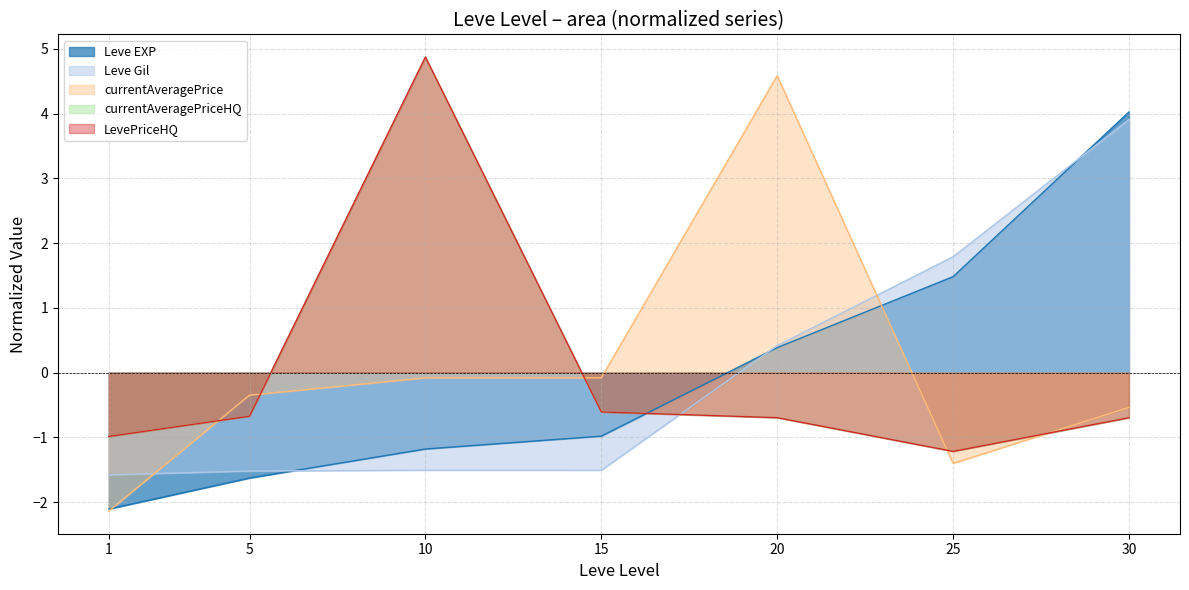

Where do Leve EXP and Leve Gil first cross each other?

5 and 10